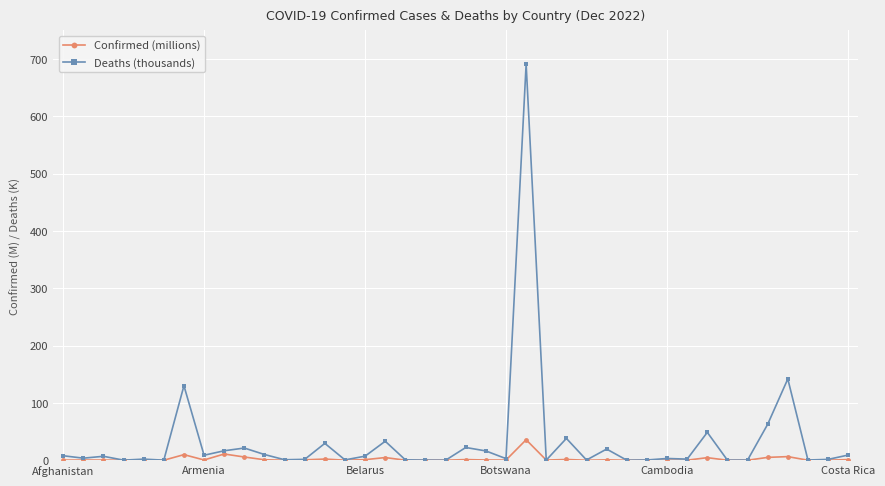

What is the maximum value for Confirmed (millions)?

35.8